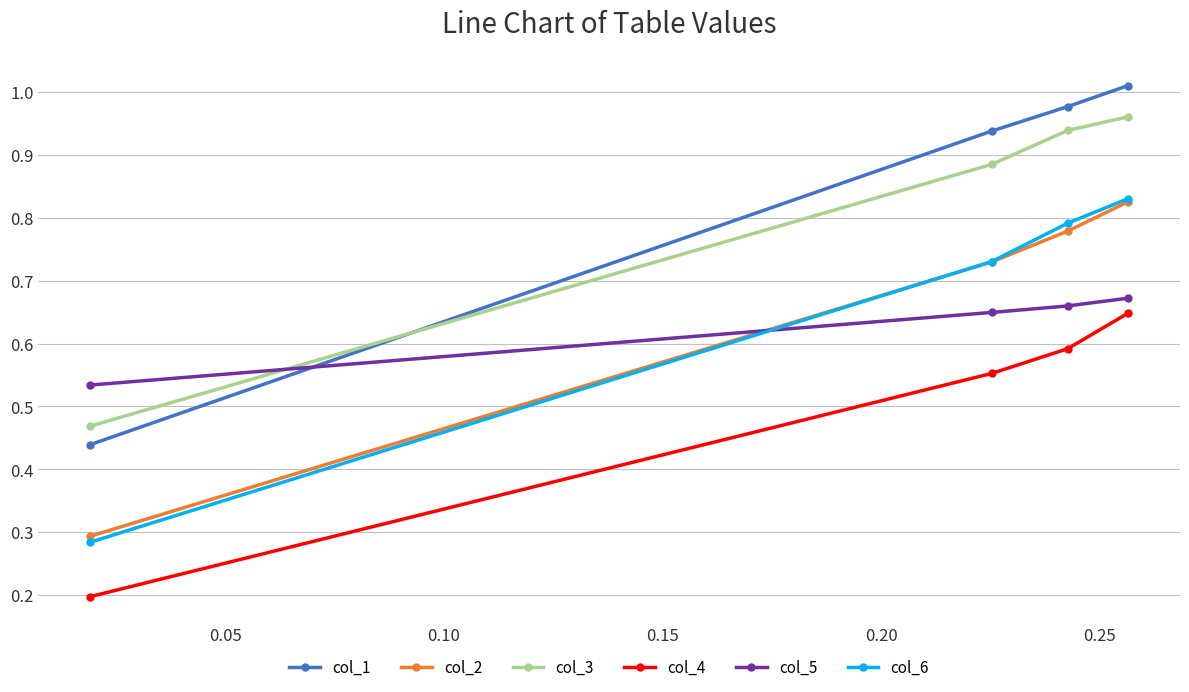

Which series has the largest range (max minus min)?

col_1